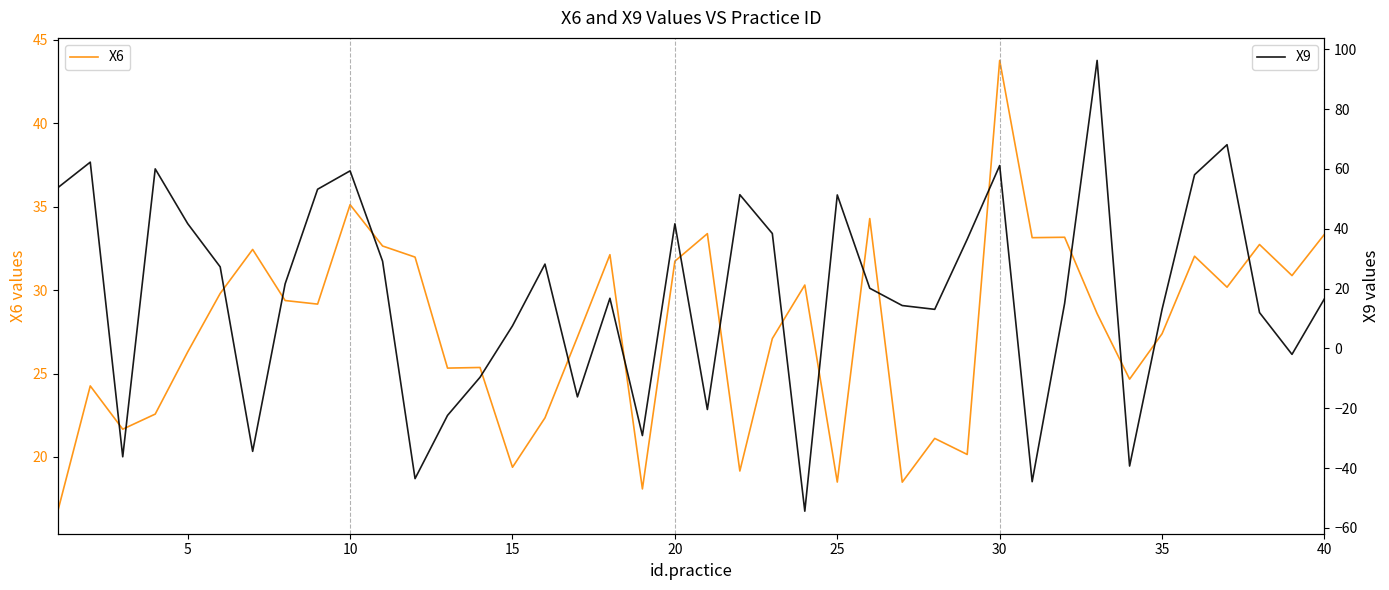

True or false: X6 has a value of 10.3 at 5.

False